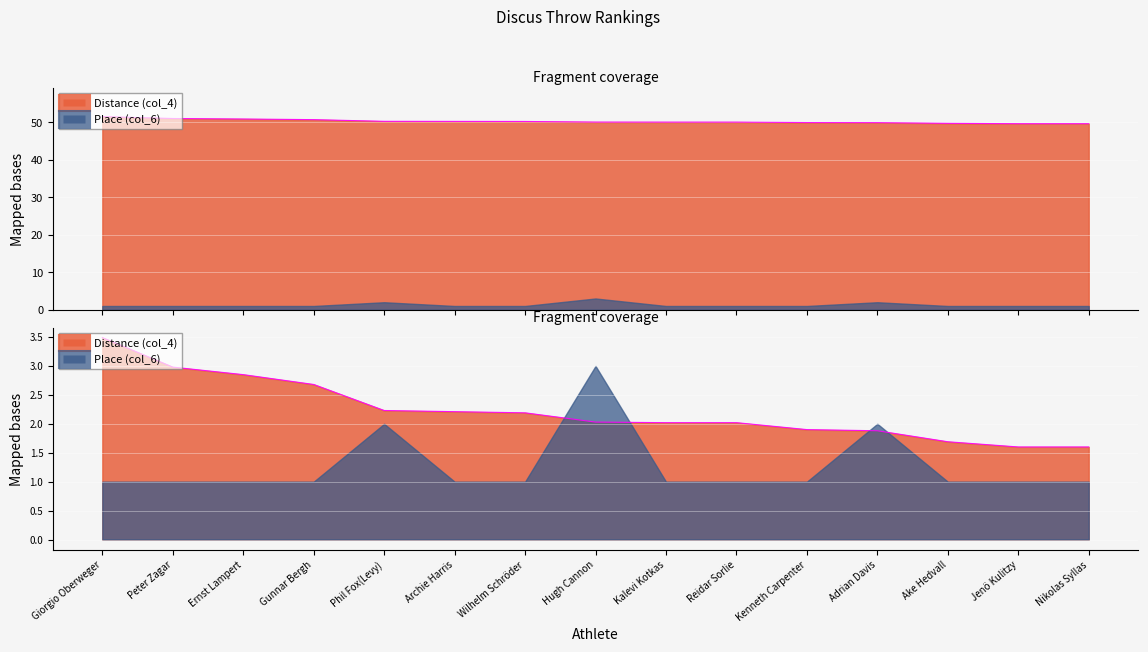

What is the label of the 12th point from the right?

Gunnar Bergh